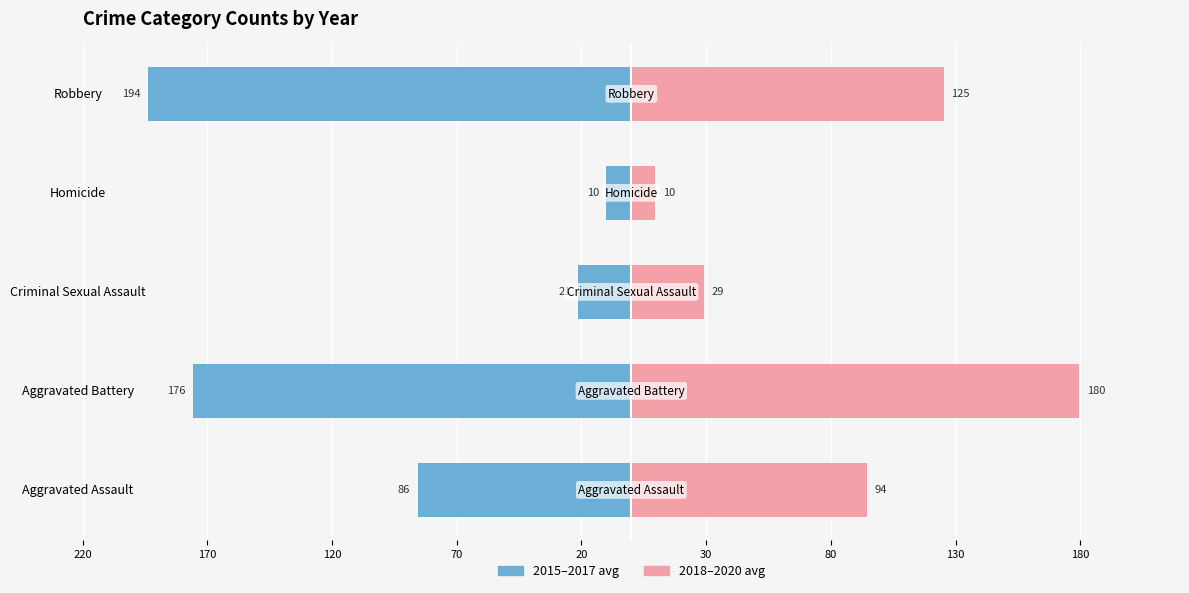

Between Aggravated Assault and Criminal Sexual Assault, which series saw the biggest shift?

2018–2020 avg